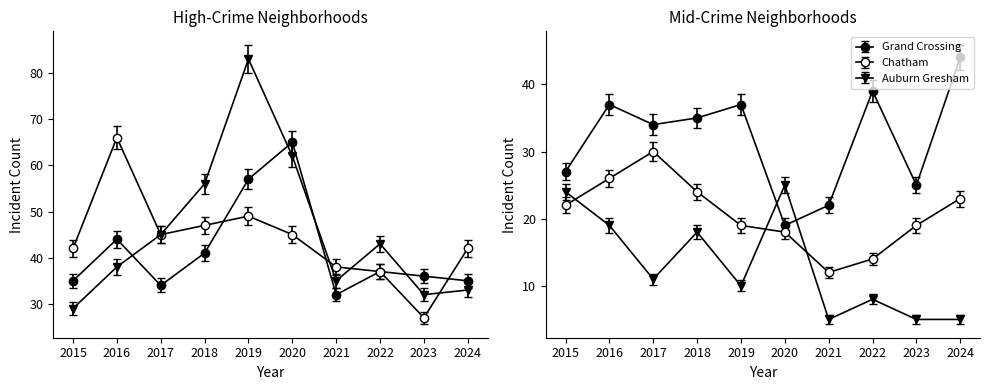

What is the total value across all series at 2023?

142.9